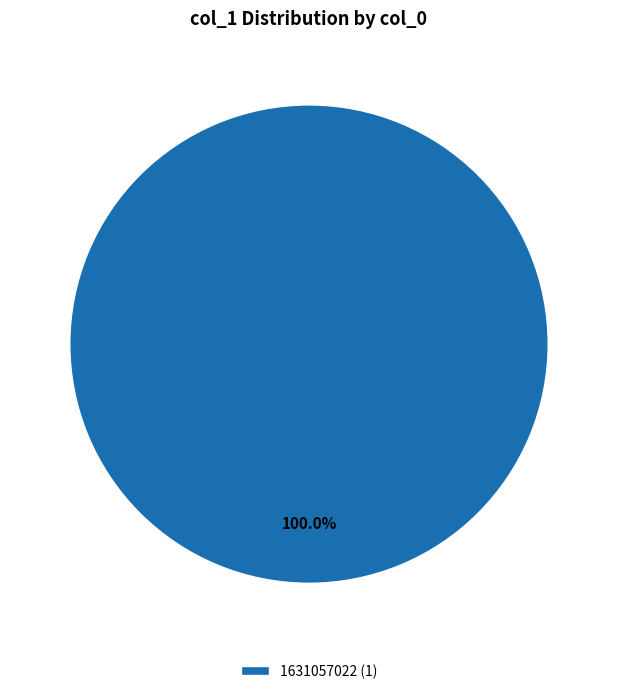

What is the majority slice?

1631057022 (1)